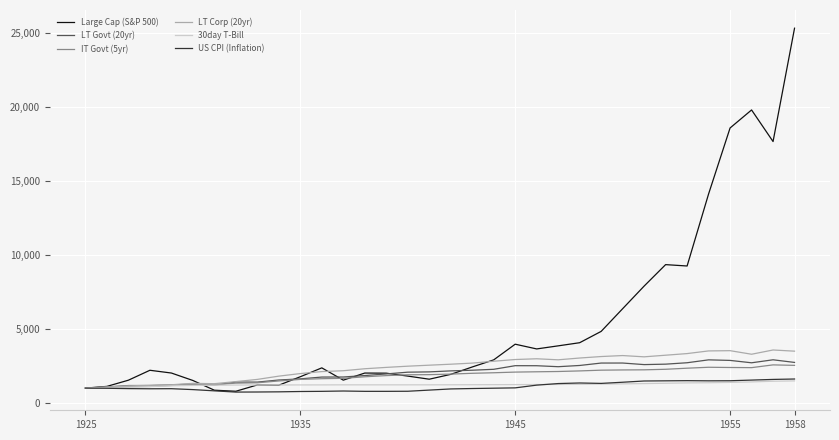

Which series has the widest spread of values?

Large Cap (S&P 500)